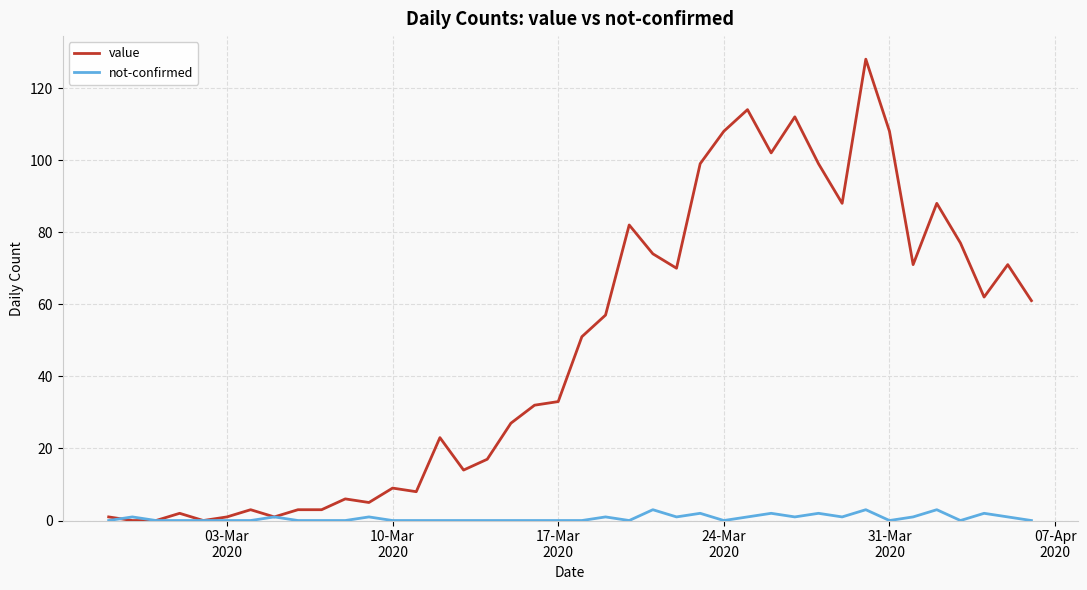

What is the maximum value for value?

128